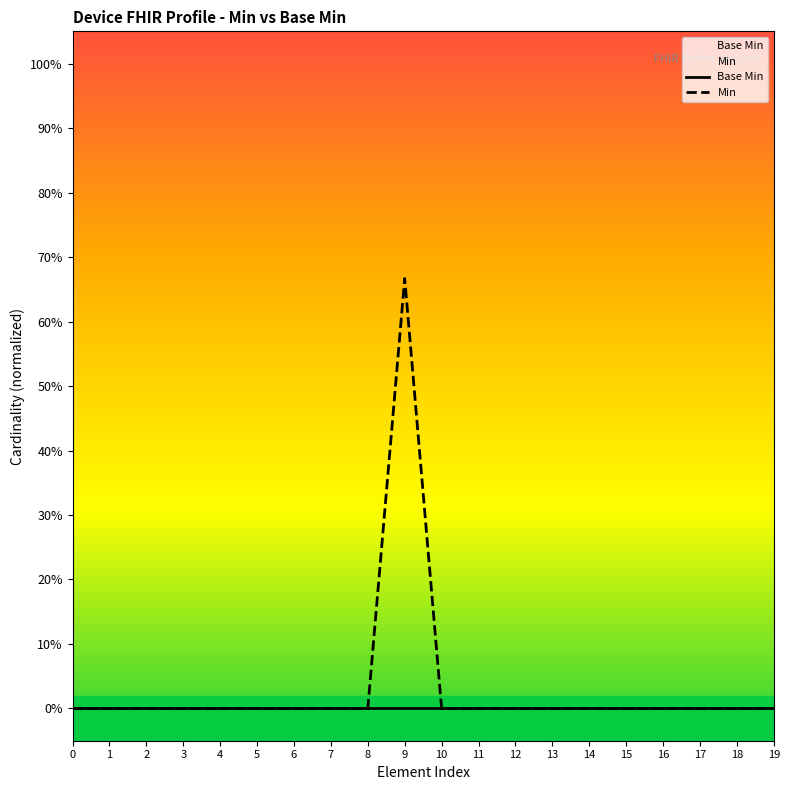

At which category is the sum across all series the highest?

9